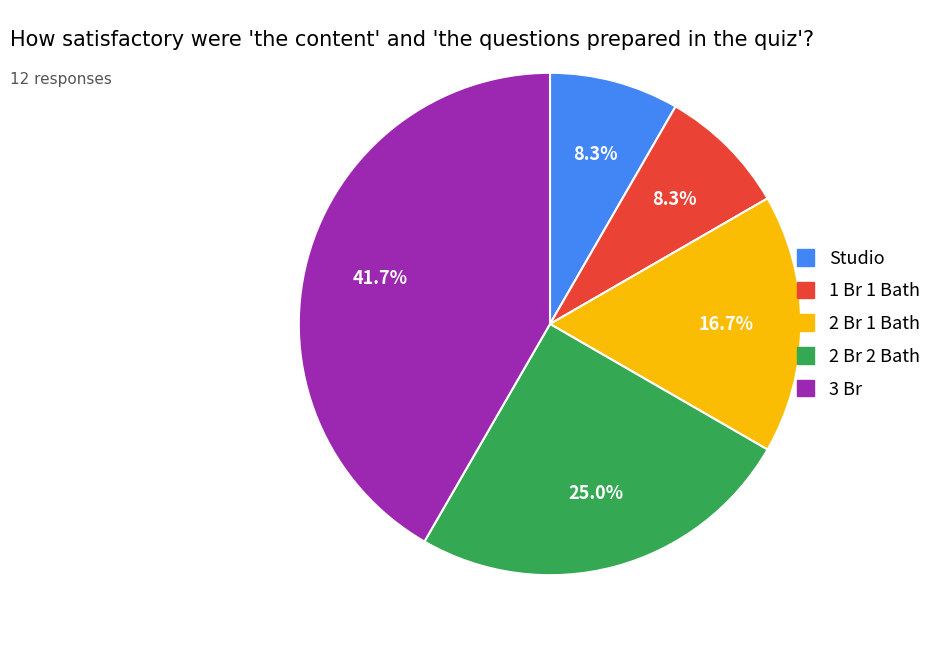

To the nearest percent, what is the difference between the largest and smallest slice percentages?

33%